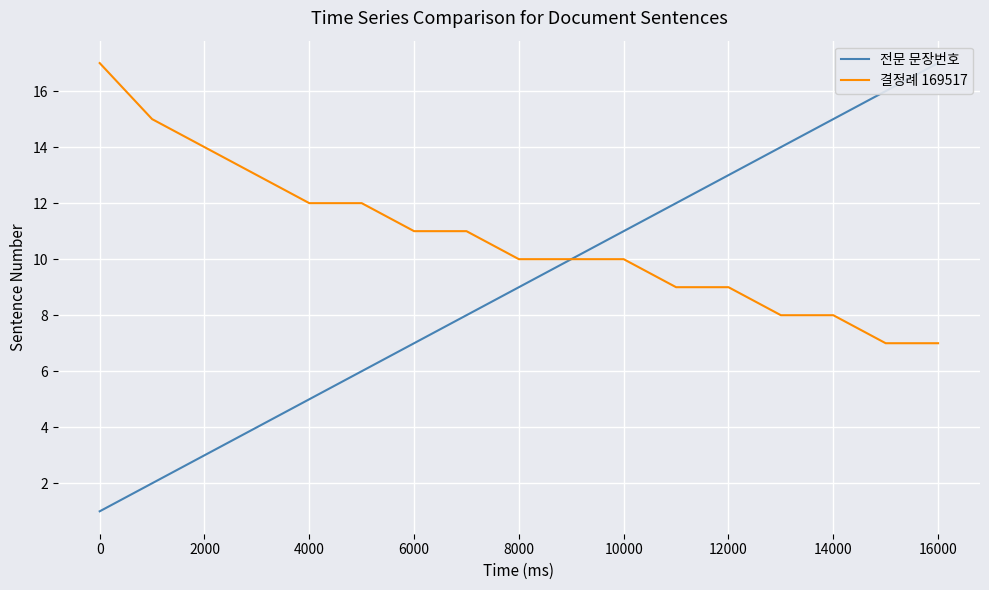

List the series in order of their peak value, highest first.

전문 문장번호, 결정례 169517